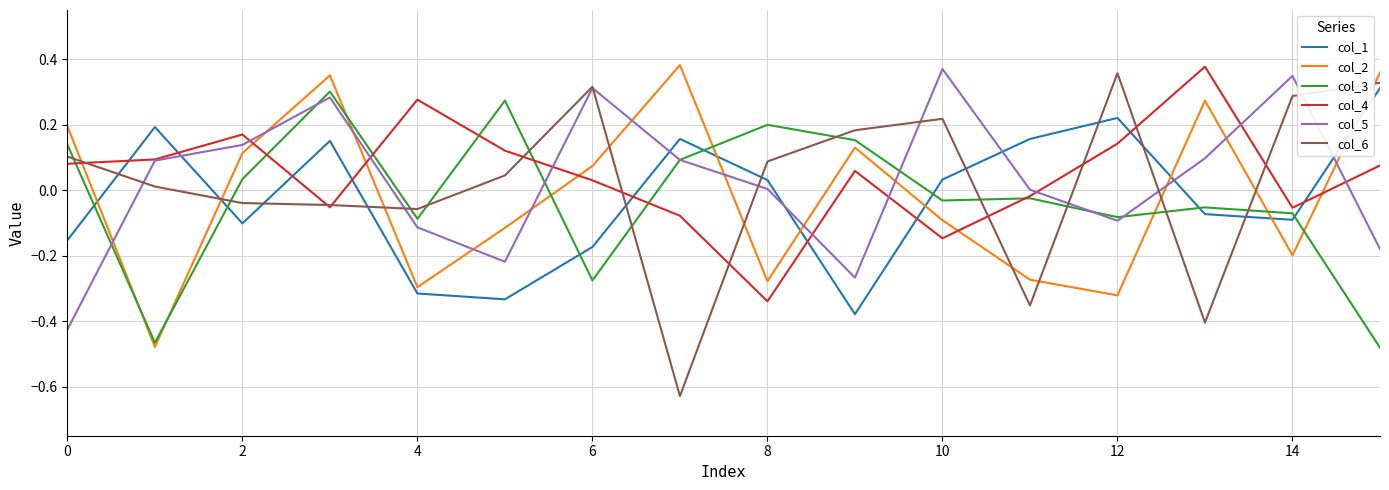

What are all the series names shown in the legend?

col_1, col_2, col_3, col_4, col_5, col_6